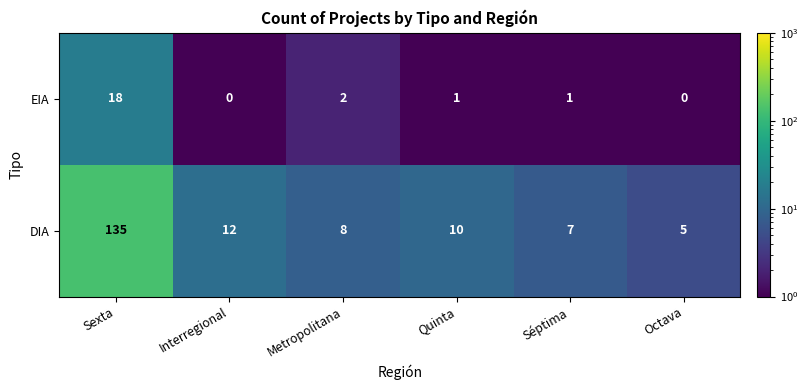

What is the smallest value displayed?

0